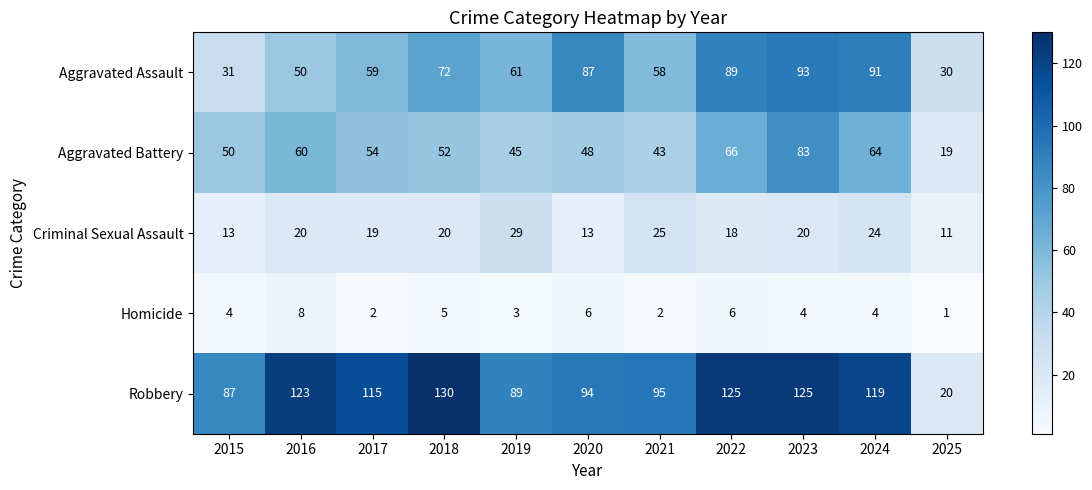

What is the approximate value of Aggravated Battery at 2015, to the nearest 10?

50